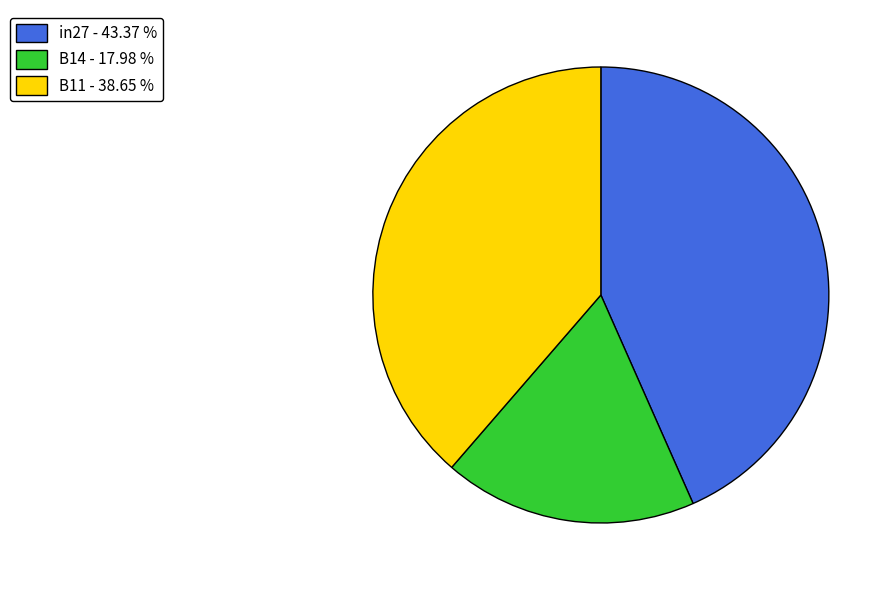

Which has a higher value, B11 - 38.65 % or in27 - 43.37 %?

in27 - 43.37 %